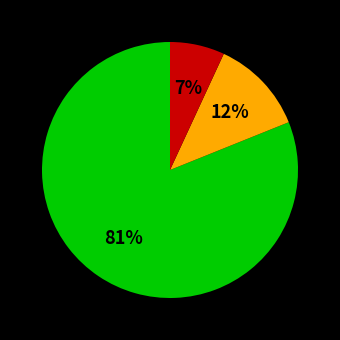

To the nearest percent, what is the average slice percentage?

33%